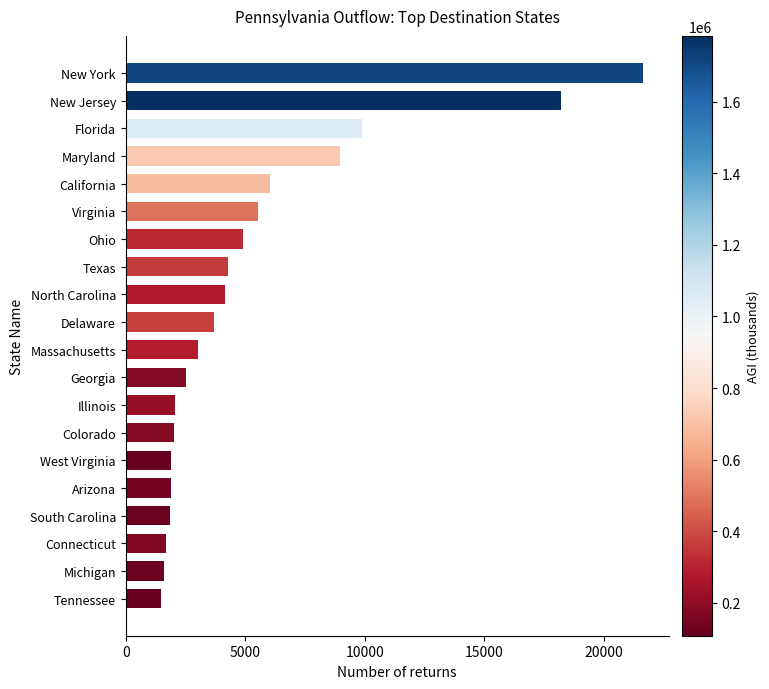

Read the value at Florida.

9878